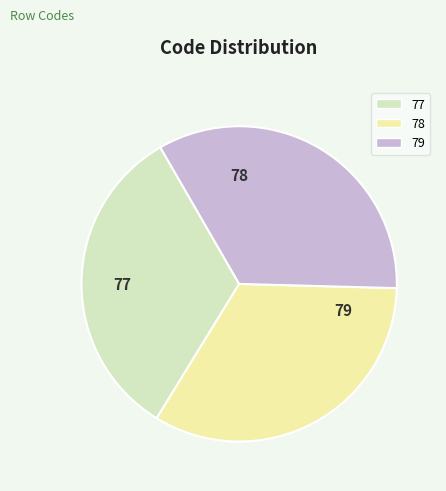

Combined, do 79 and 78 account for over 50%?

Yes